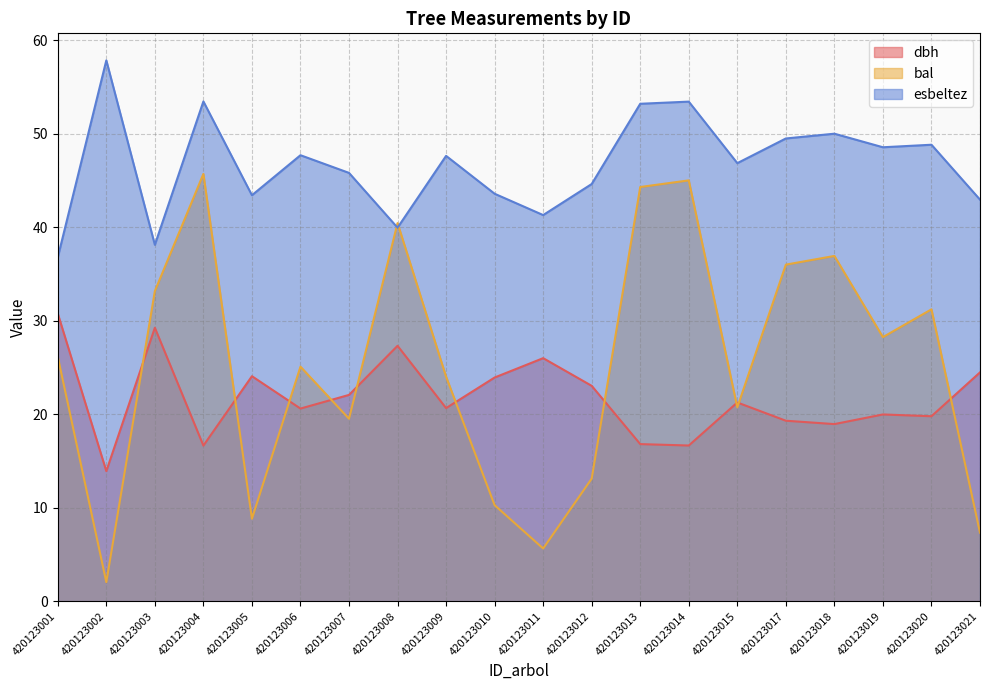

The esbeltez series shows 53.5 at 420123004. True or false?

True